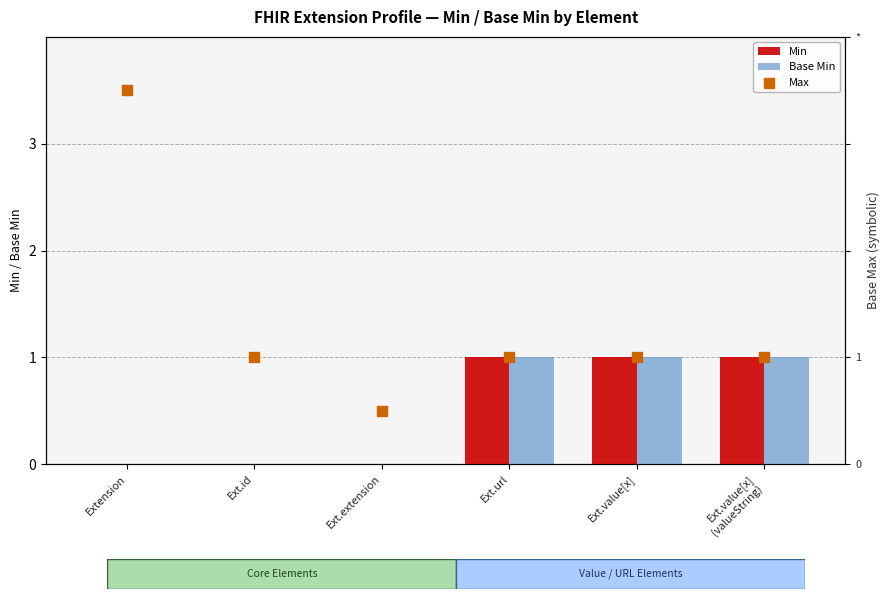

Which series contains the lowest Y value?

Min